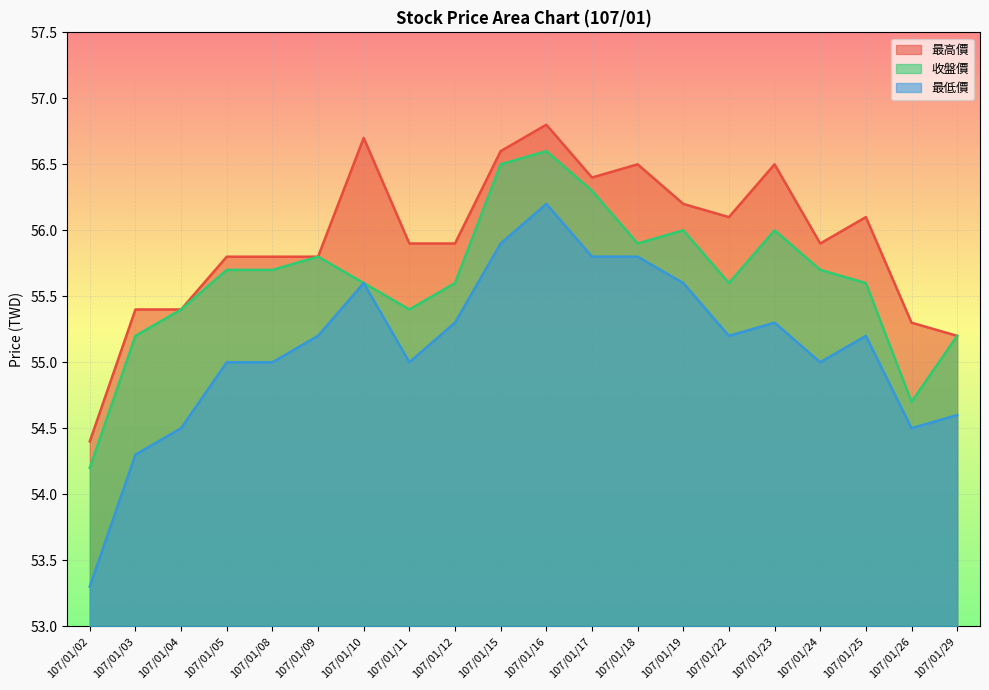

At which label does 最低價 first exceed 55?

107/01/09